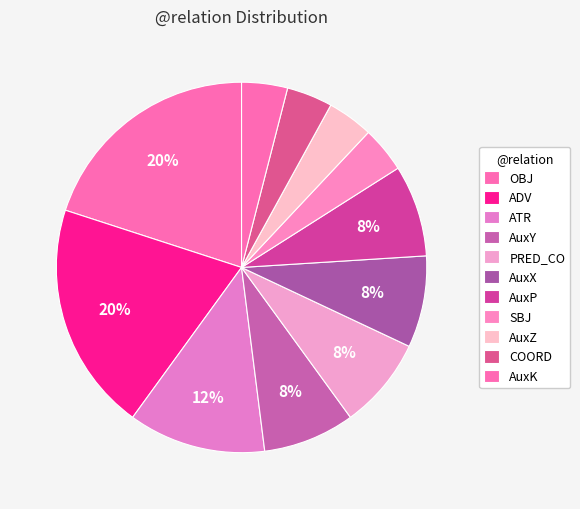

Combined, do OBJ and AuxZ account for over 50%?

No